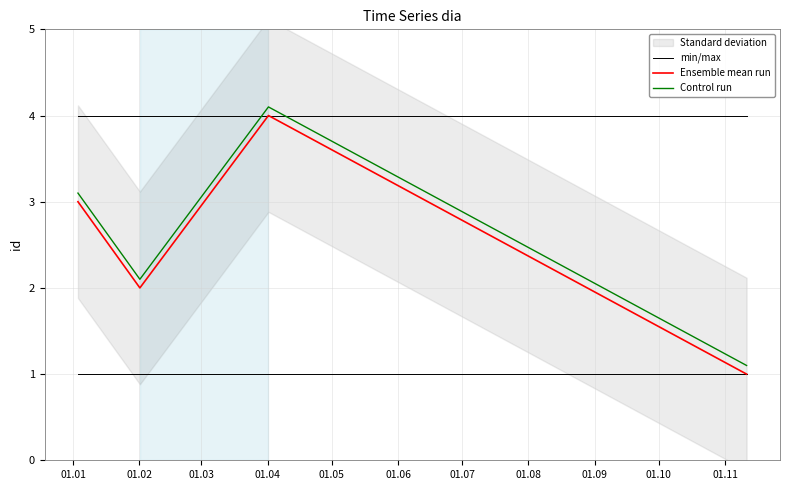

What is the minimum value for Control run?

1.1